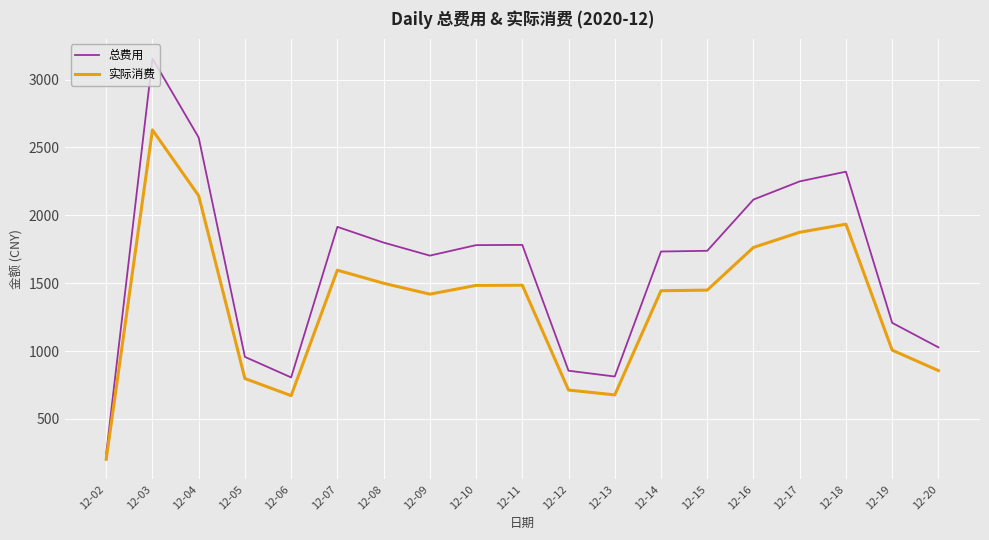

At which label does 总费用 first exceed 1738?

12-03